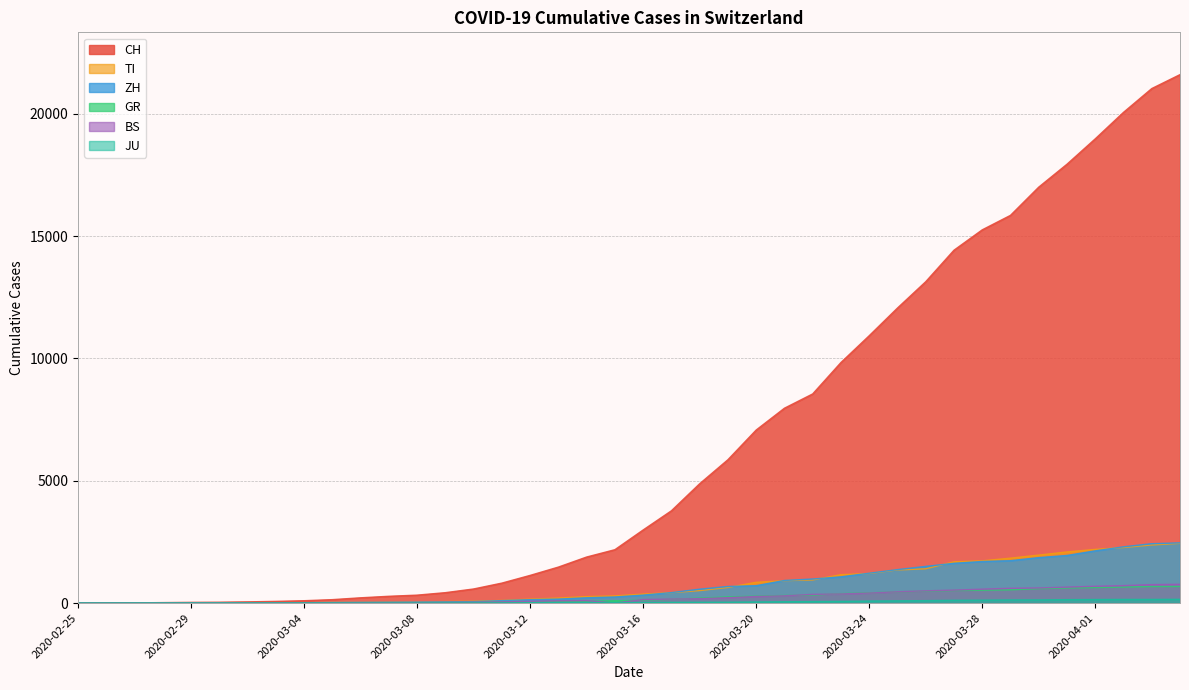

List the series in order of their peak value, highest first.

CH, ZH, TI, BS, GR, JU